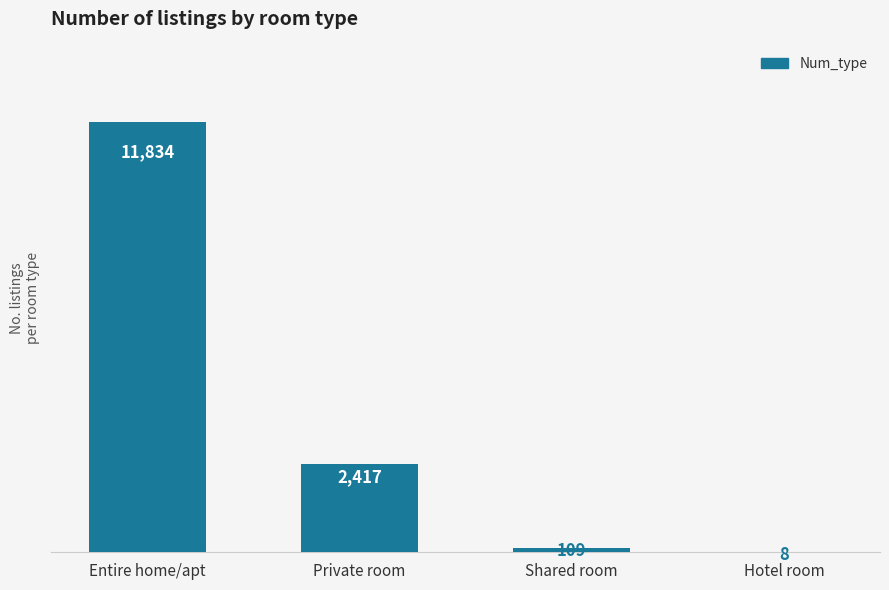

What is the sum of the values at Hotel room and Private room?

2425